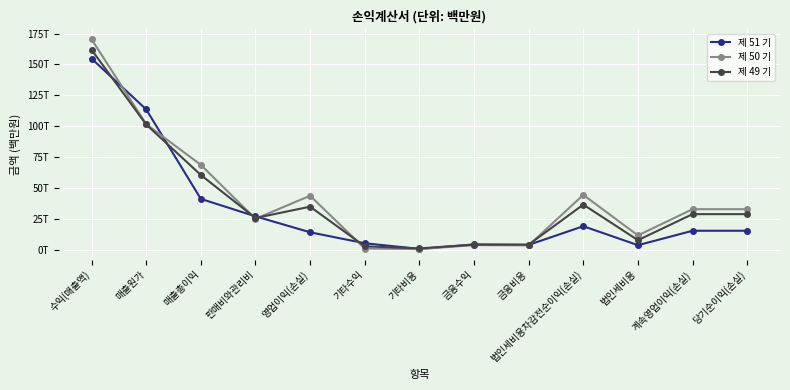

At how many categories does at least one series exceed 130799385?

1